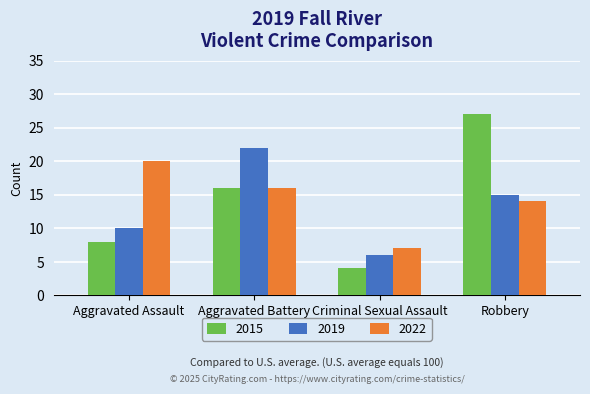

List the labels in order of 2022 value, largest first.

Aggravated Assault, Aggravated Battery, Robbery, Criminal Sexual Assault